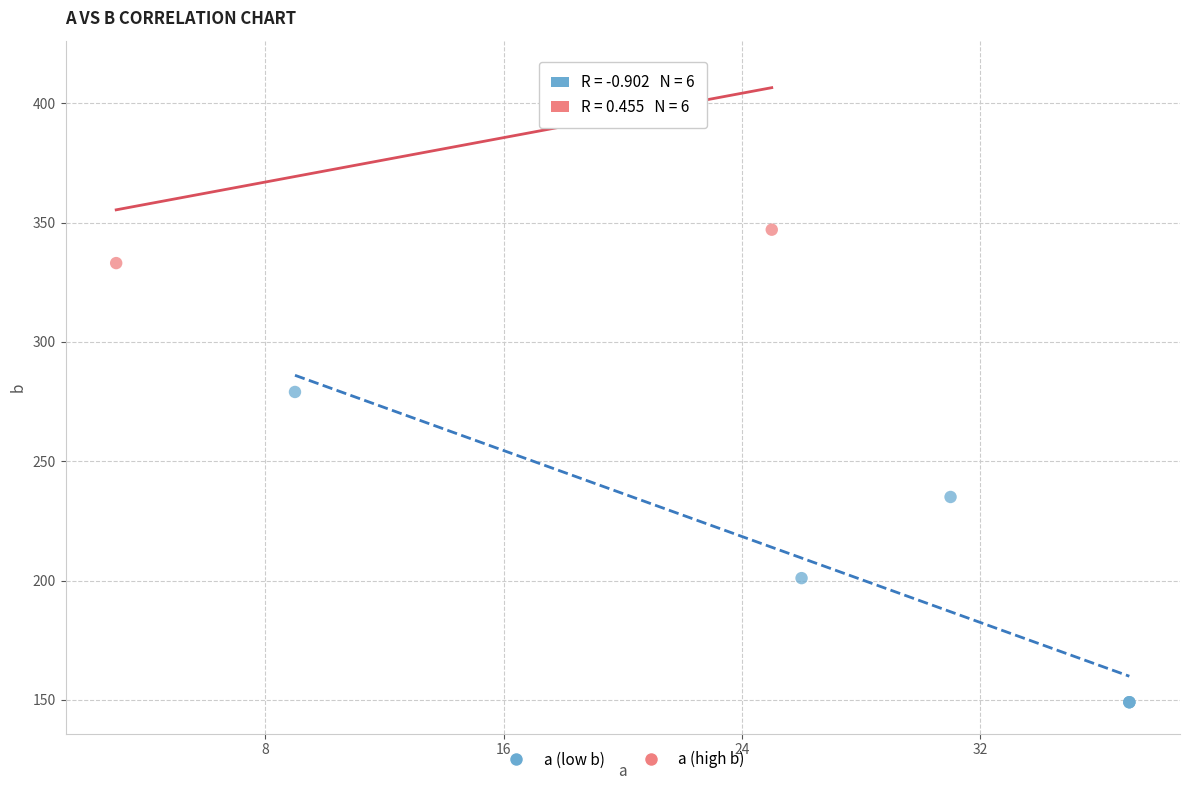

Which series contains the highest Y value?

a (high b)